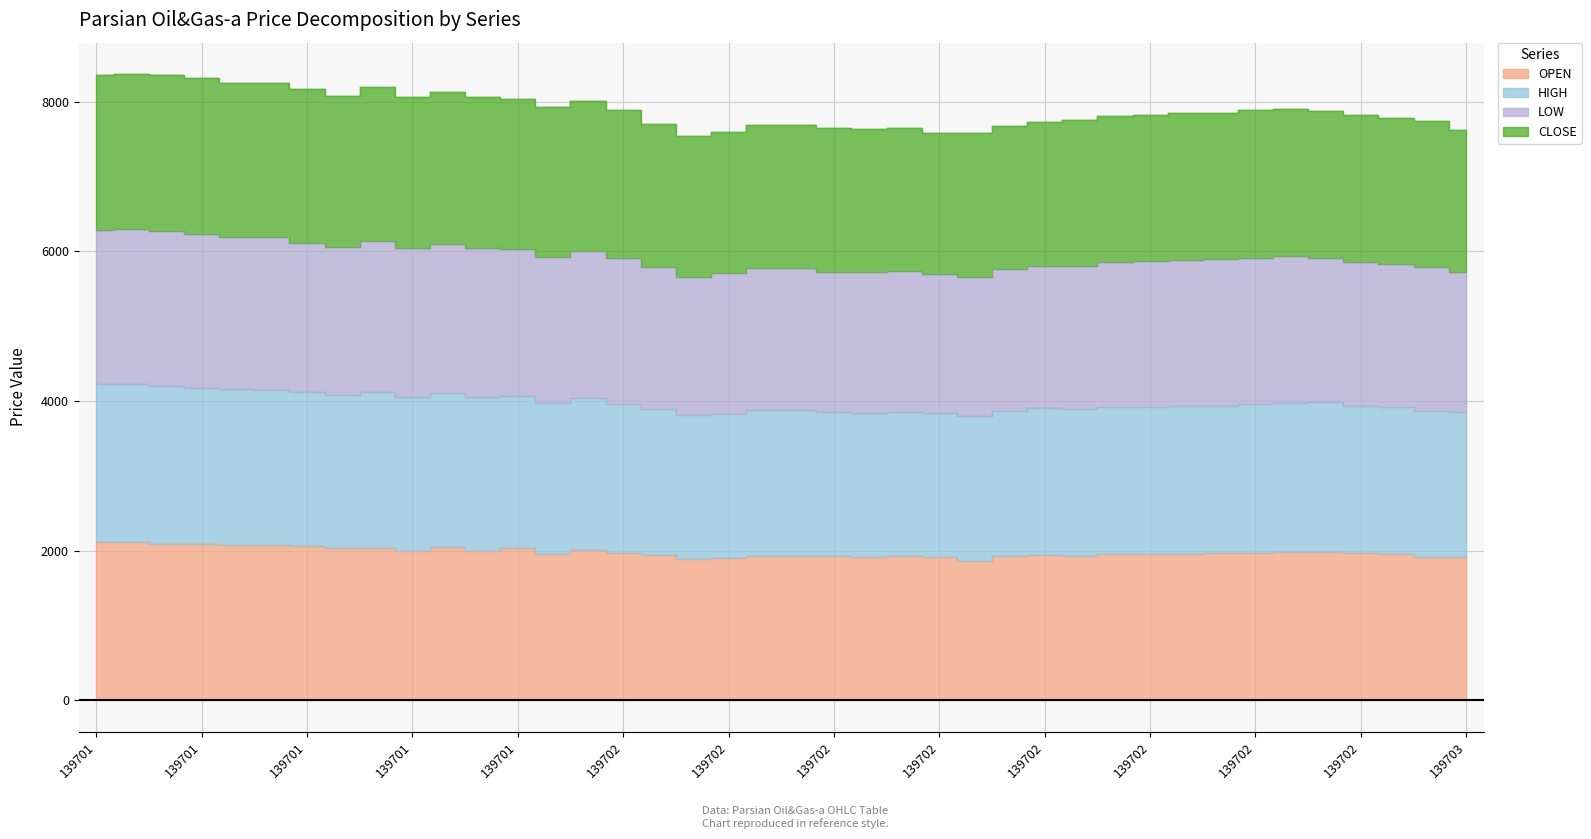

True or false: LOW and OPEN cross at least once.

False